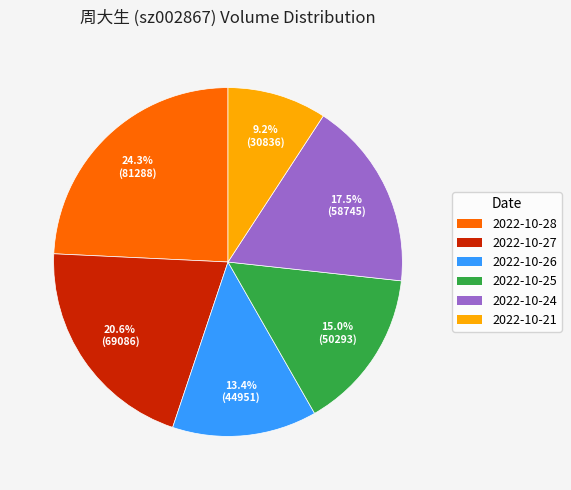

What is the ratio of the value at 2022-10-24 to the value at 2022-10-26?

1.3